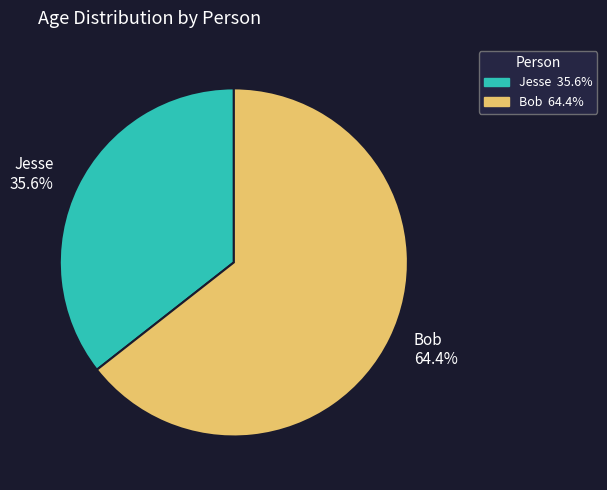

Which category accounts for the majority?

Bob